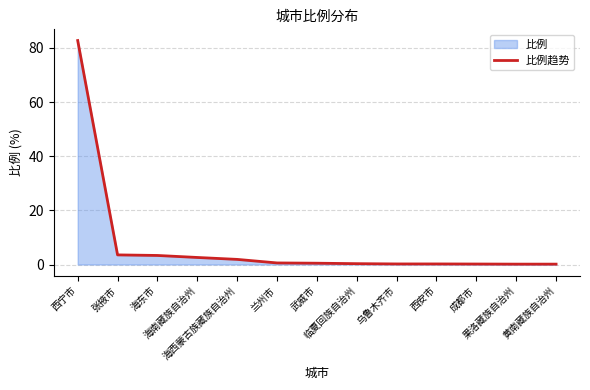

The value at 果洛藏族自治州 is 0.1. True or false?

True